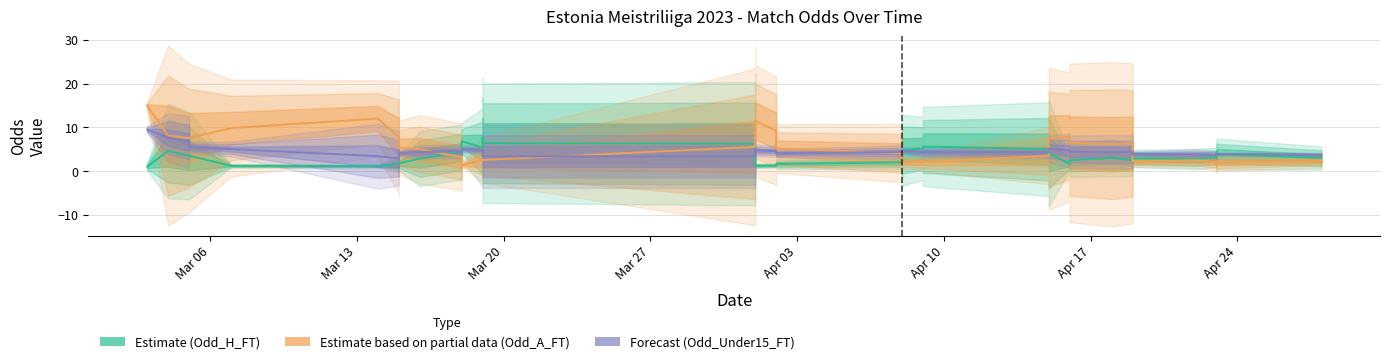

What is the minimum value for Estimate based on partial data (Odd_A_FT)?

1.3